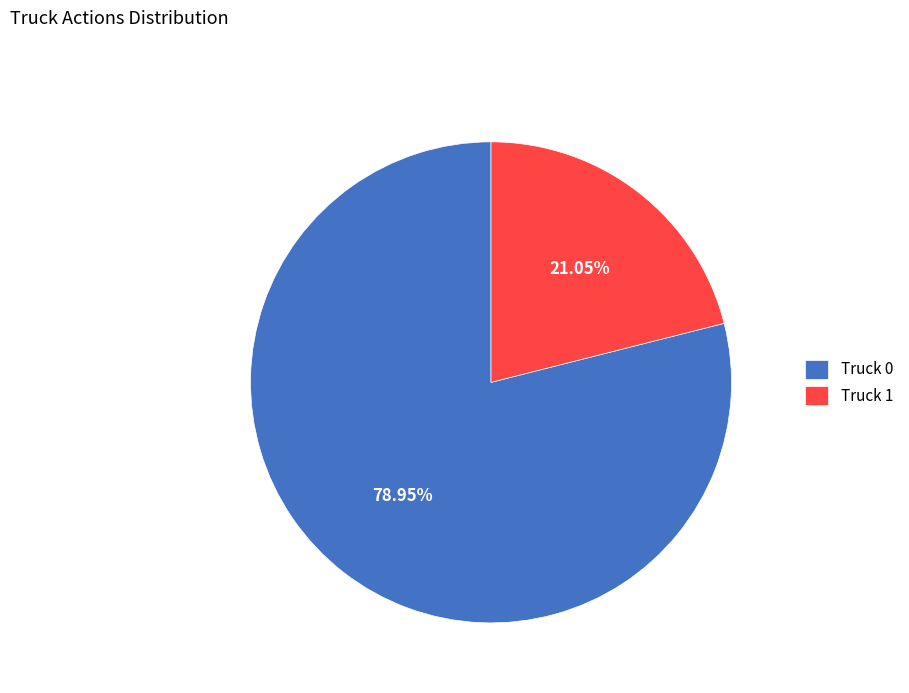

To the nearest percent, what is the difference between the largest and smallest slice percentages?

58%